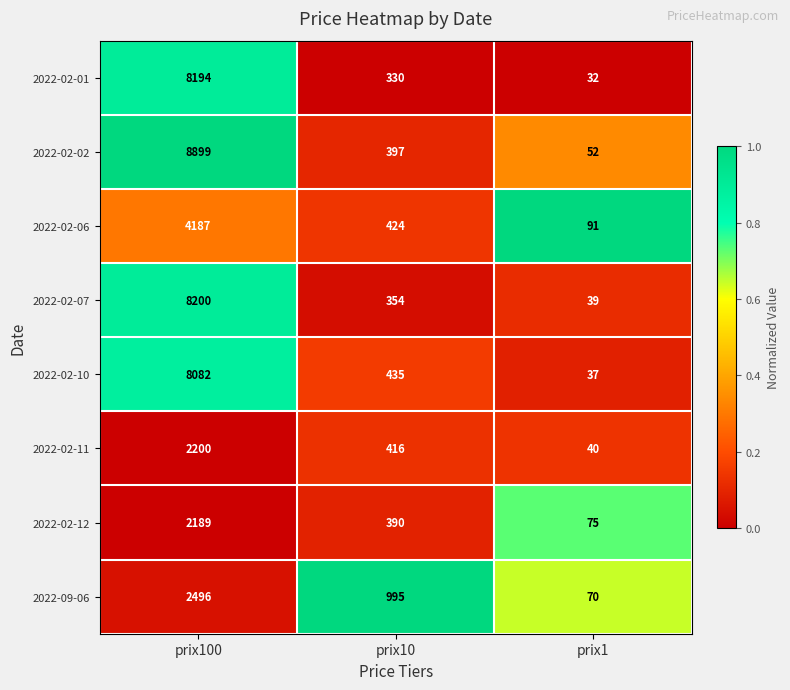

What is the total value across all series at prix1?

436